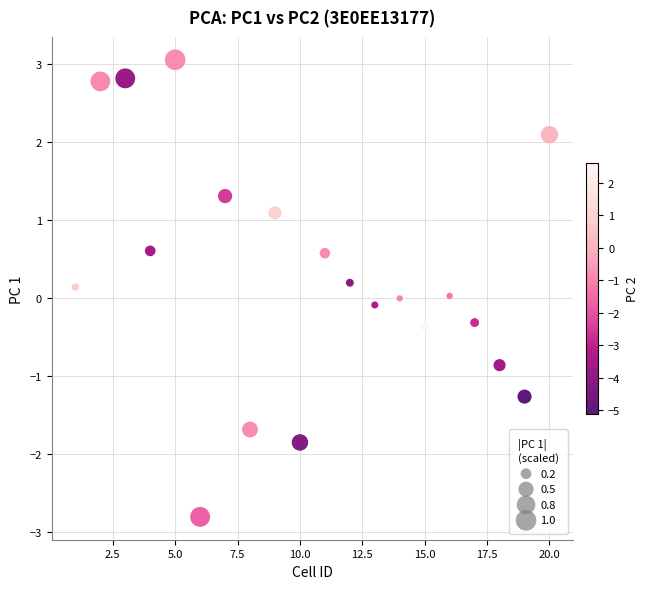

What is the range of Y values (max minus min)?

5.9